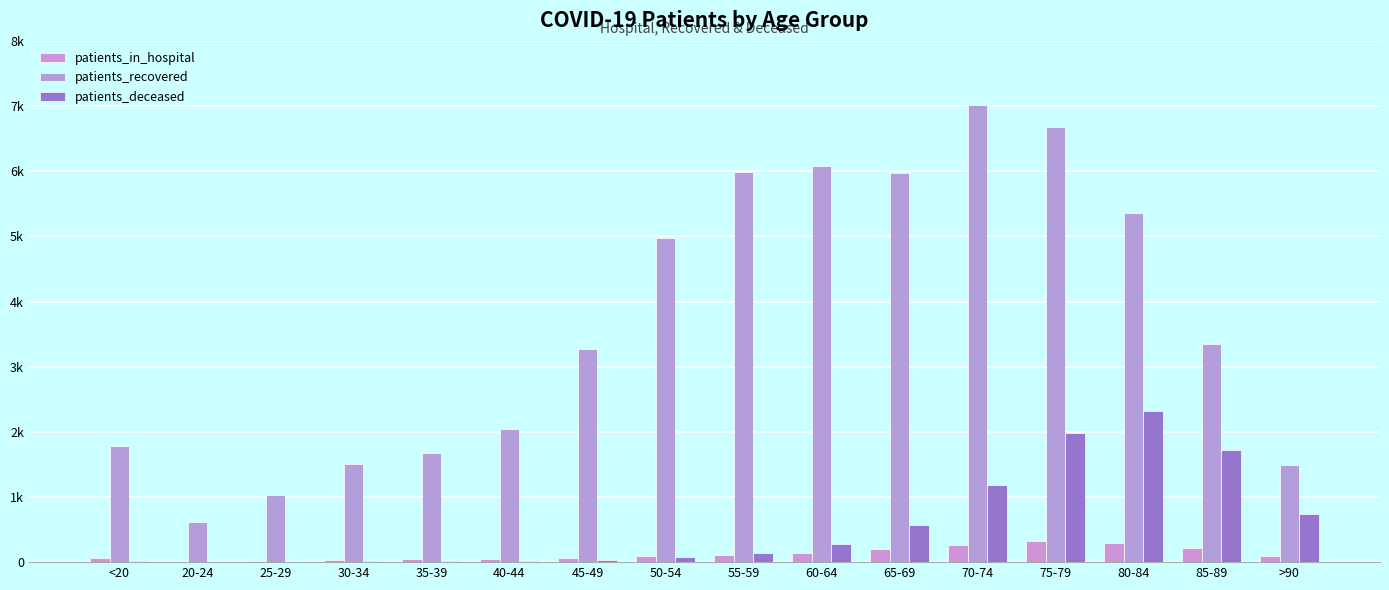

List the series in order of their peak value, highest first.

patients_recovered, patients_deceased, patients_in_hospital